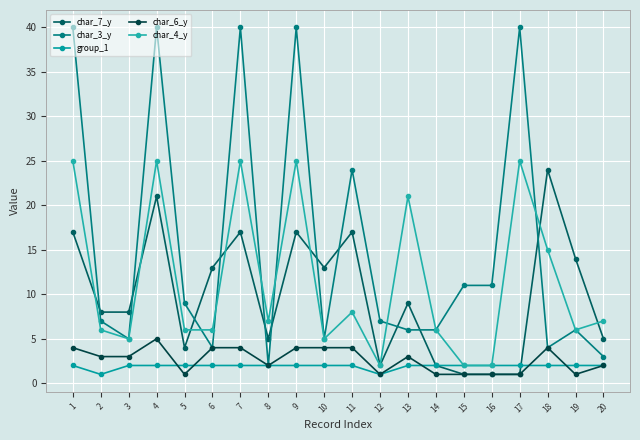

How many data points in char_4_y are less than 7?

10